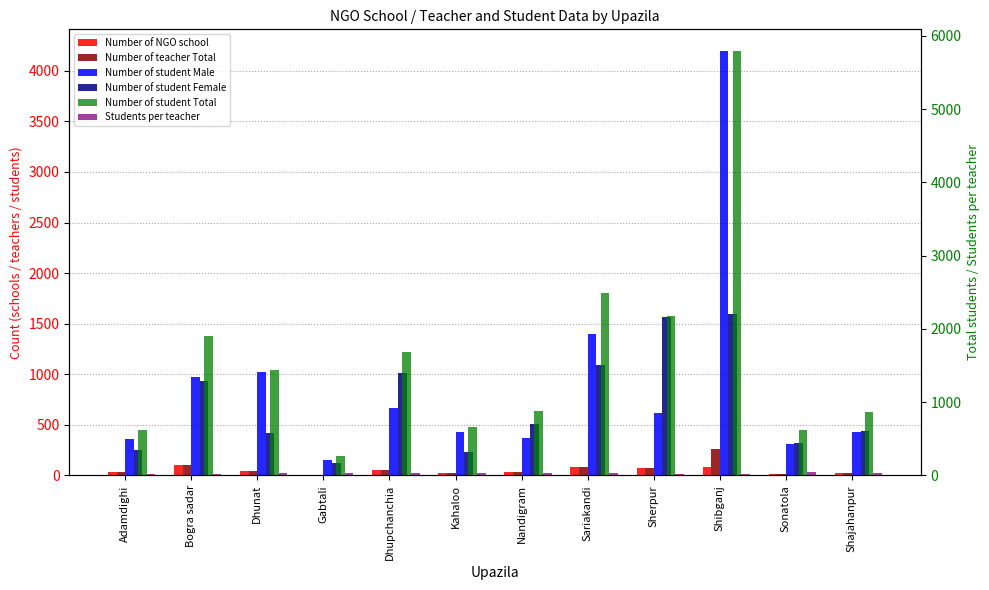

What is the smallest value displayed?

9